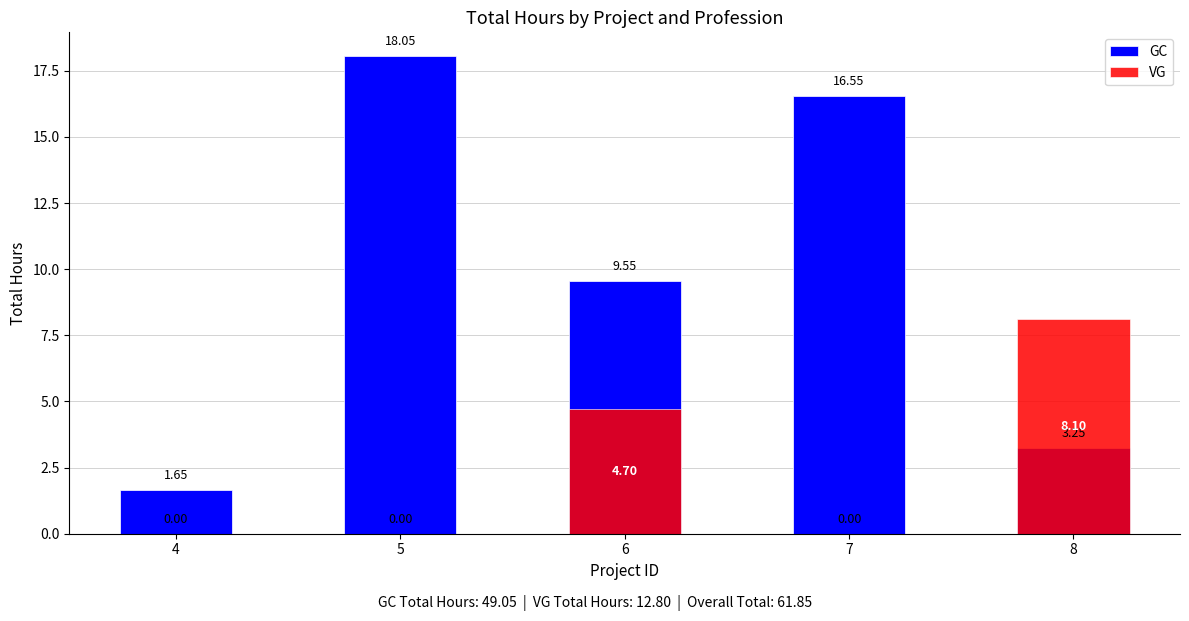

Is it true that VG equals 3.3 at 5?

False